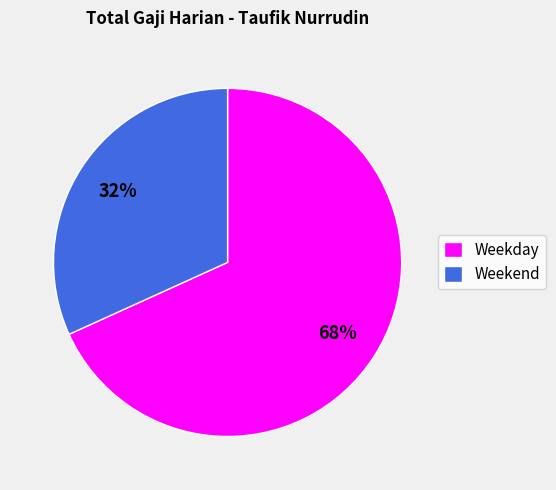

Which slice represents more than half of the pie?

Weekday